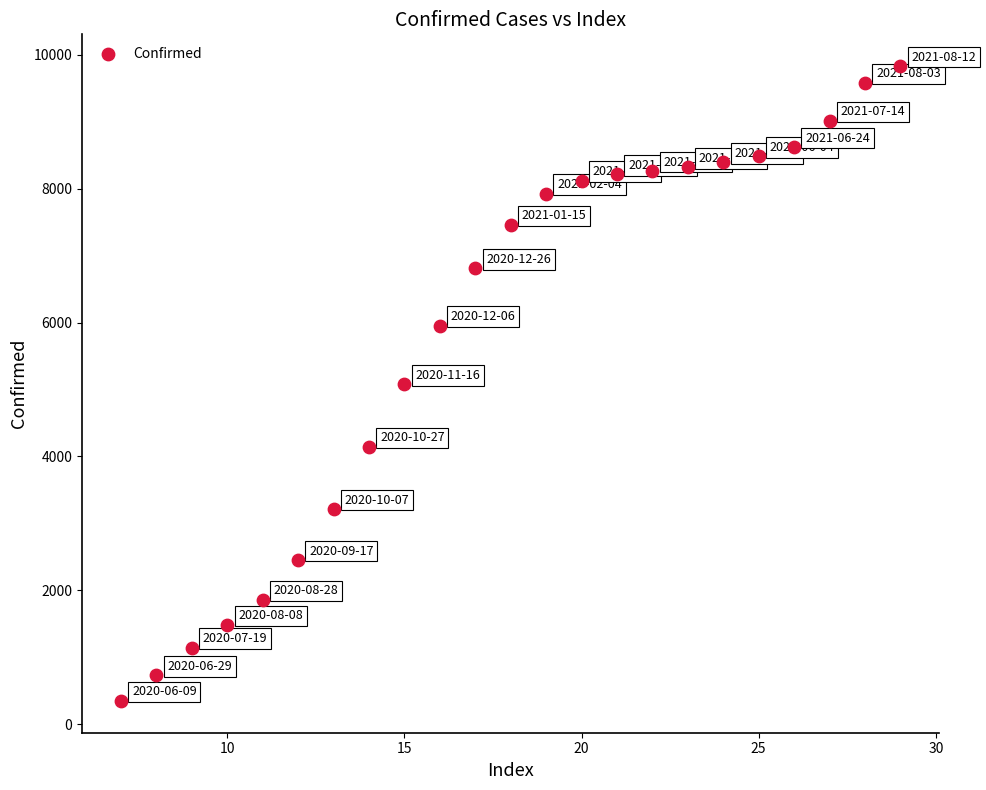

What is the range of Y values (max minus min)?

9482